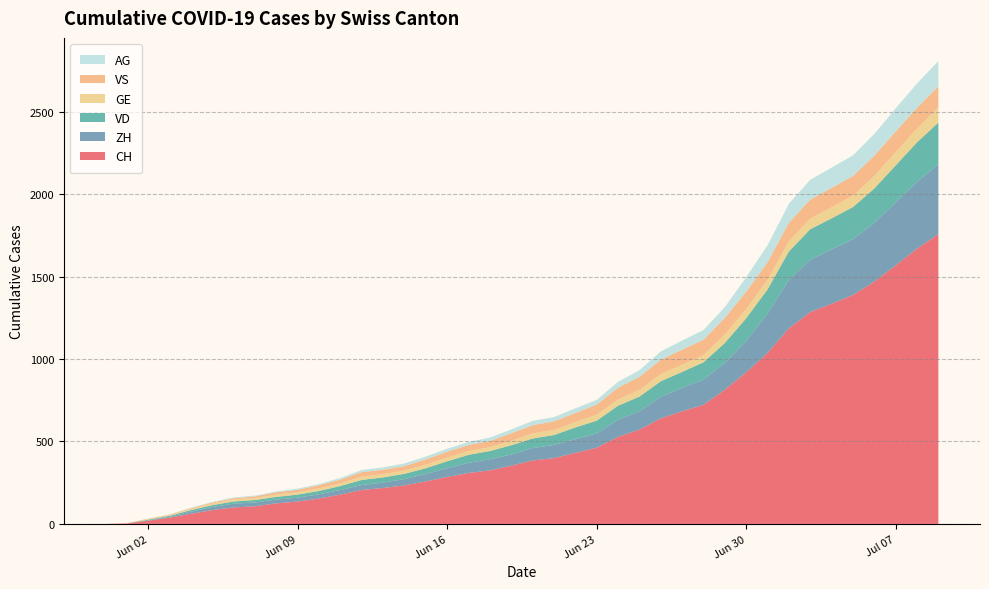

Reading left to right, extract all data points from this chart.

CH: 0	3	20	38	62	84	100	107	125	136	154	178	206	218	234	258	285	309	325	353	385	399	431	462	528	572	640	683	722	814	919	1037	1186	1285	1335	1388	1469	1568	1669	1758
ZH: 0	0	2	5	13	19	23	23	23	23	26	28	30	33	38	45	52	62	67	68	75	80	83	87	103	111	130	142	153	162	190	238	294	317	330	338	357	382	405	424
VD: 0	0	4	6	9	11	13	15	16	19	20	24	31	31	32	35	43	48	50	56	58	60	71	77	86	89	95	97	105	121	138	147	172	185	188	195	208	224	240	252
GE: 0	1	4	6	8	10	13	13	14	14	16	16	20	20	20	22	22	23	23	27	31	31	32	36	38	40	43	43	44	52	56	57	62	64	67	69	76	80	84	92
VS: 0	1	2	2	4	6	7	9	14	15	19	23	27	27	27	32	36	37	38	46	50	52	56	62	72	80	88	92	93	101	105	108	112	116	118	120	123	126	126	128
AG: 0	0	0	1	3	3	5	5	5	7	7	10	13	14	16	17	18	18	21	23	26	26	28	28	35	40	50	55	59	65	88	103	116	120	123	125	132	140	147	153